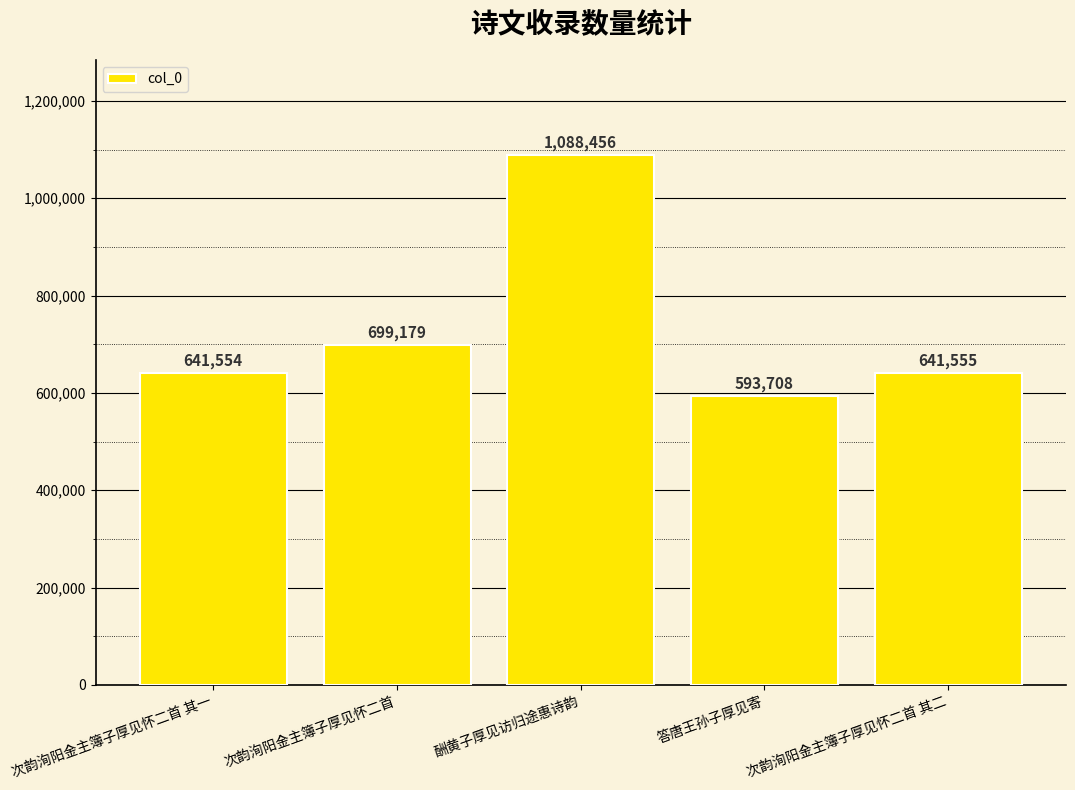

Is it true that the value at 酬黄子厚见访归途惠诗韵 is 341960?

False